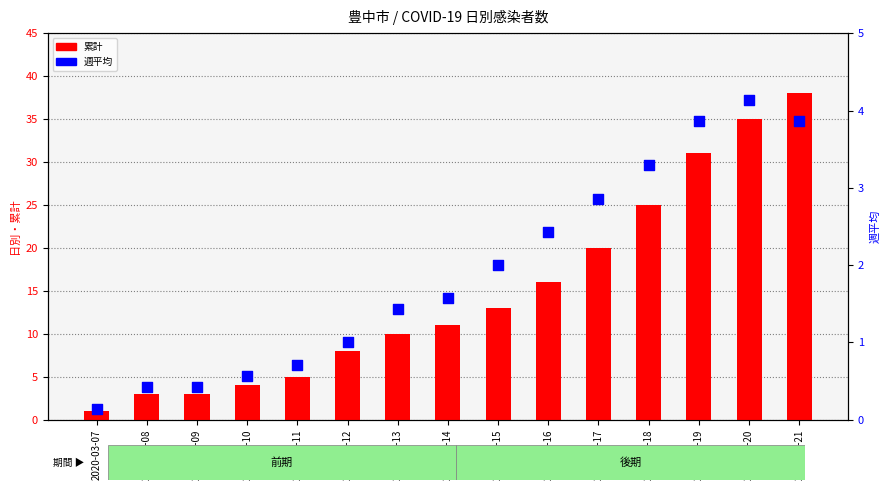

What is the total value across all series at 2020-03-21?

41.9